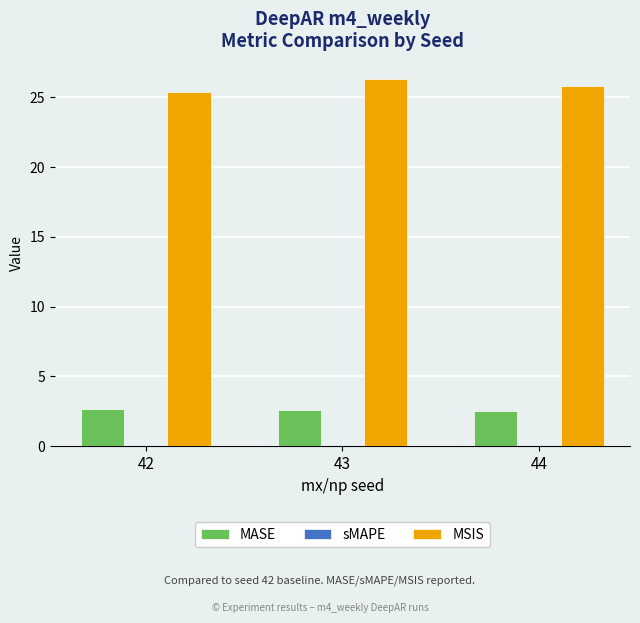

Which category has the highest value in the MSIS series?

43